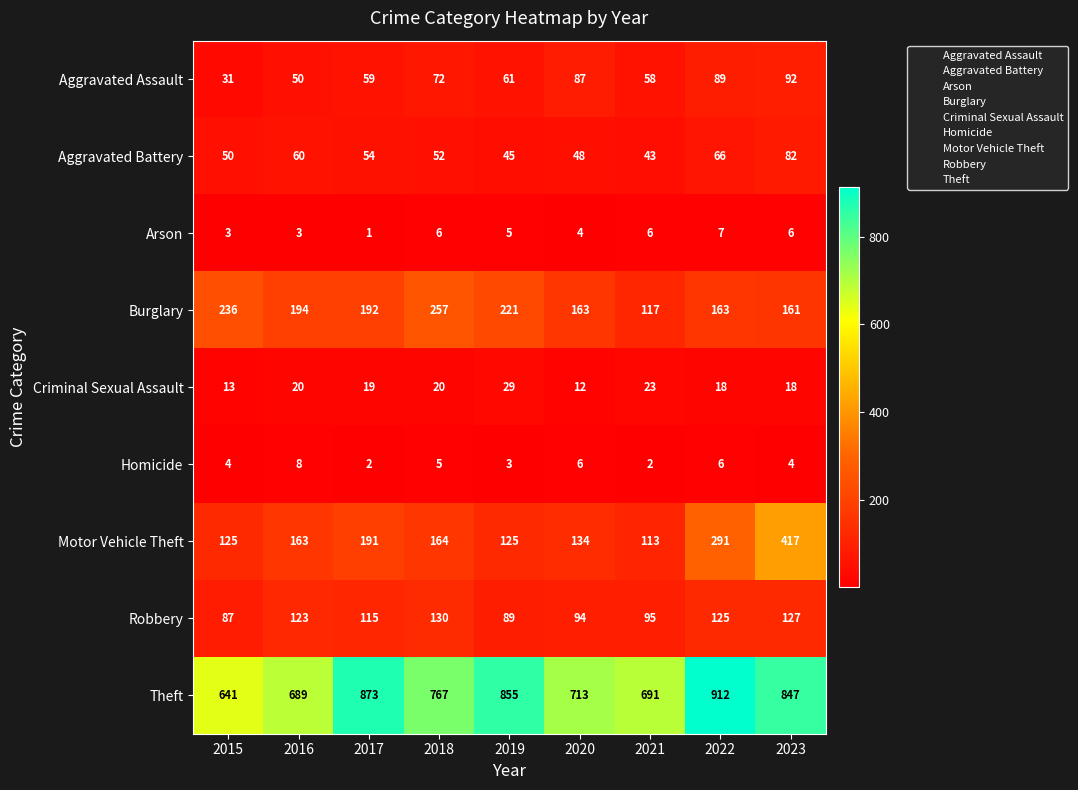

What is the difference between the maximum and minimum values in the Aggravated Battery series?

39